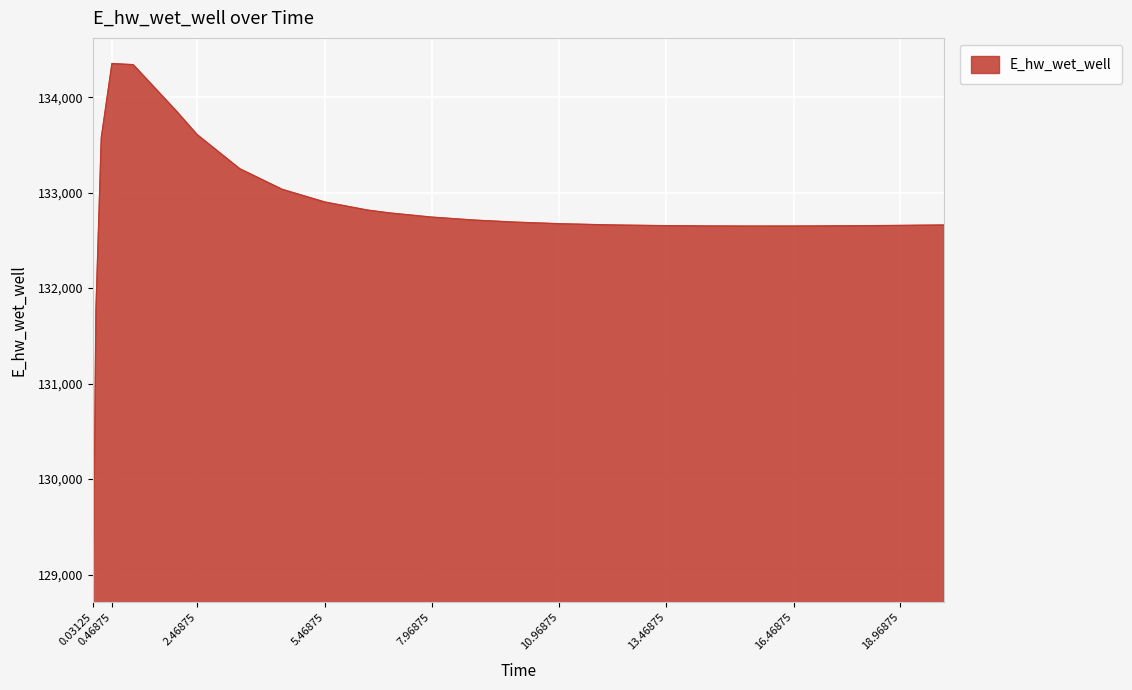

What is the difference between the maximum and minimum values?

5384.3